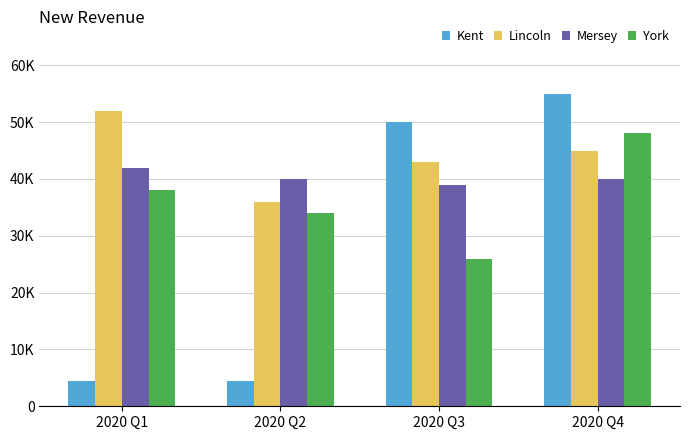

Reading right to left, list all the values displayed in this chart.

Kent: 55000	50000	4400	4500
Lincoln: 45000	43000	36000	52000
Mersey: 40000	39000	40000	42000
York: 48000	26000	34000	38000